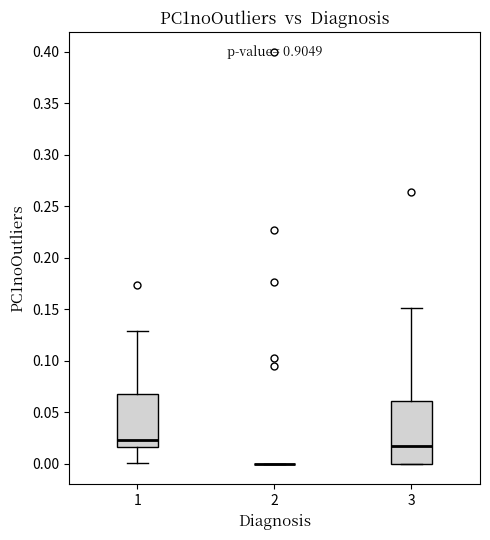

Reading left to right, transcribe this box plot: for each box, give where its median line is, the range the box spans, and where its two whiskers end, as read against the y-axis. The values are not printed on the chart, so give them approximately, as read against the axis.

1: median 0.025, box 0.015 to 0.070, whiskers 0.000 to 0.130
2: box collapsed to a line at 0.000, whiskers 0.000 to 0.000
3: median 0.015, box 0.000 to 0.060, whiskers 0.000 to 0.150